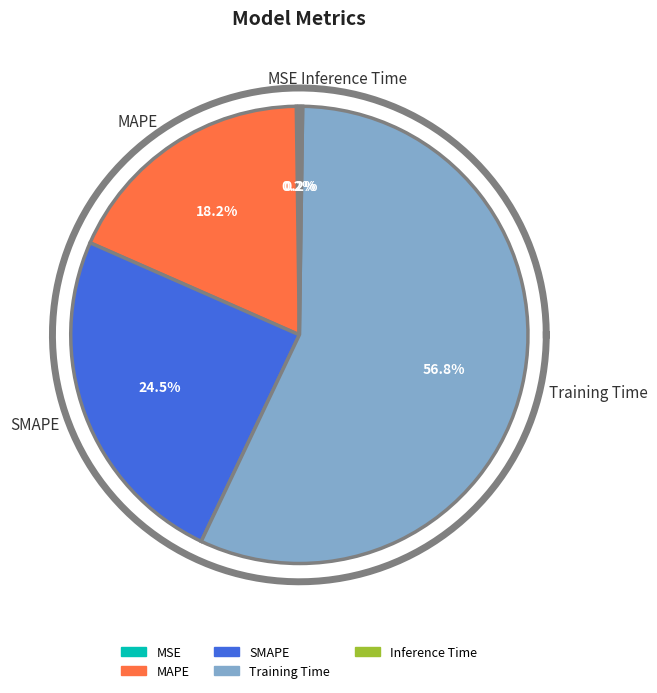

Does Training Time account for over 50% of the chart?

Yes